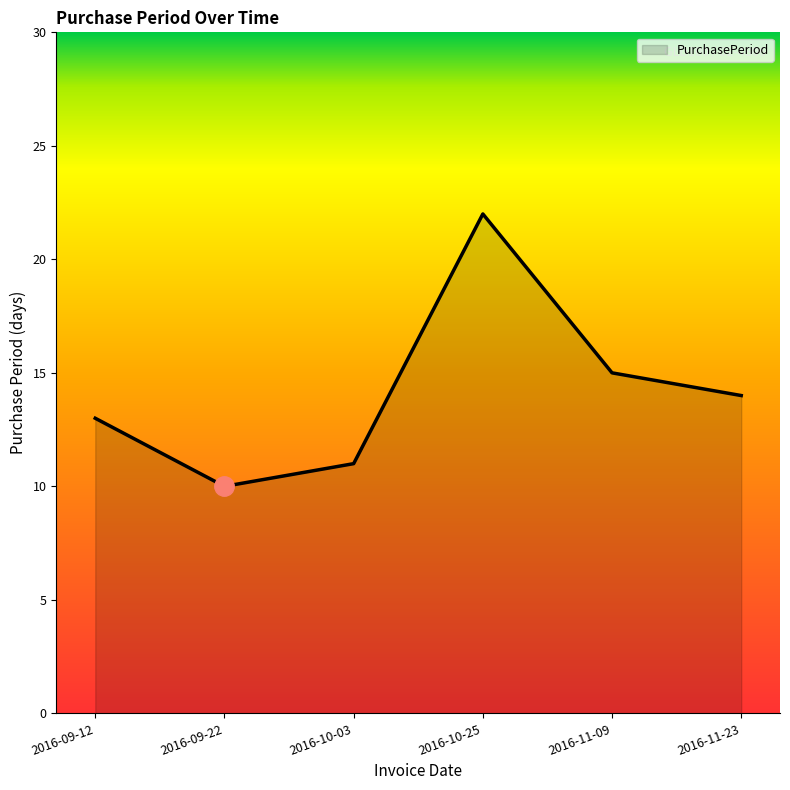

At which category does the chart reach its minimum across all series?

2016-09-22